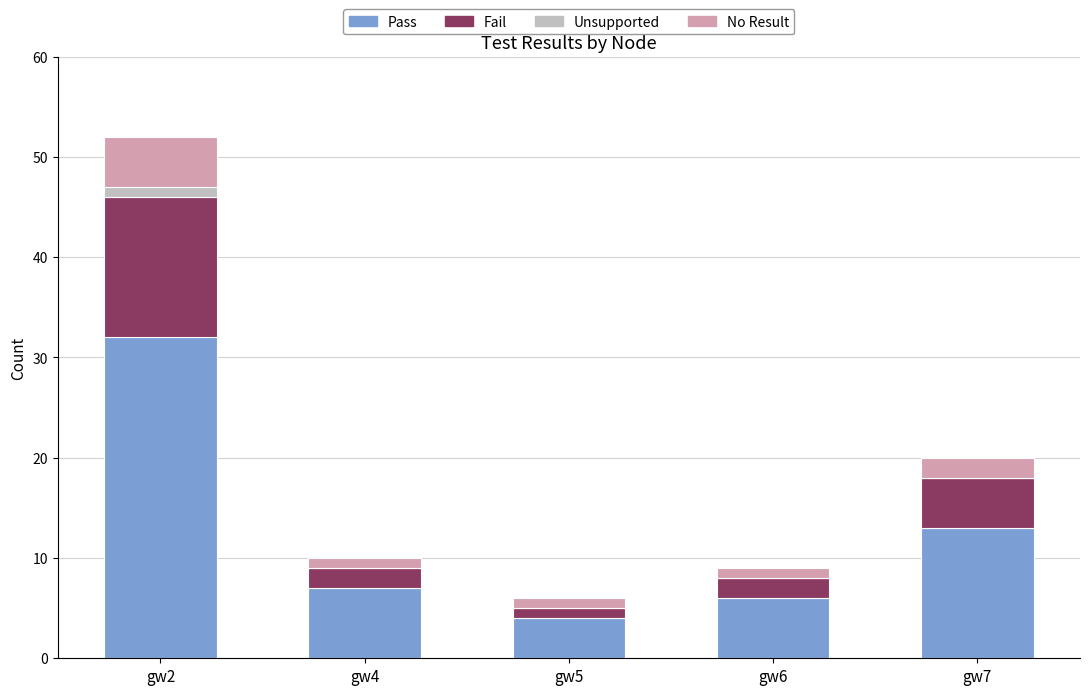

What is the total value across all series at gw4?

10